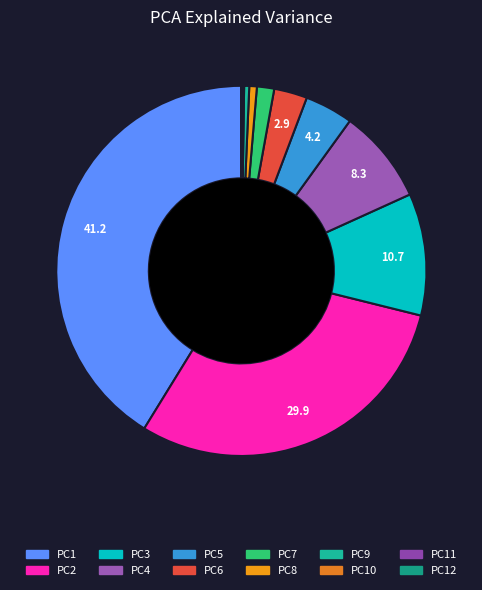

What is the smallest slice in the pie chart?

PC12